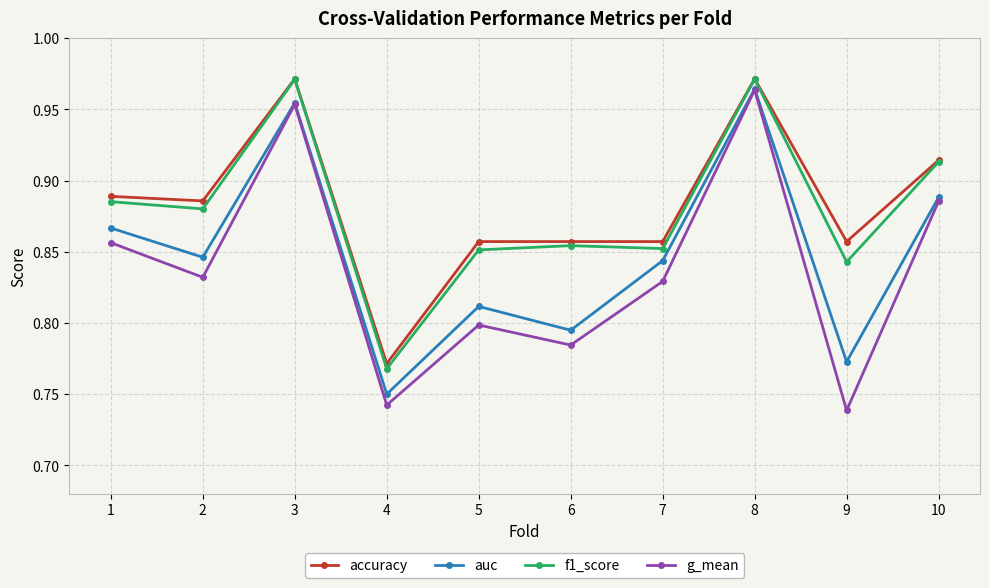

Does the chart have visible grid lines?

Yes